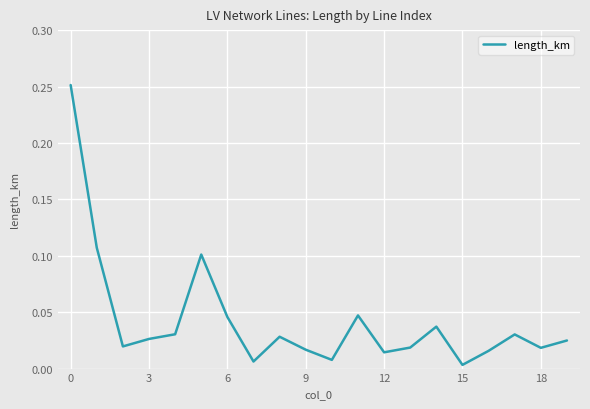

What is the difference between the maximum and second lowest values?

0.2